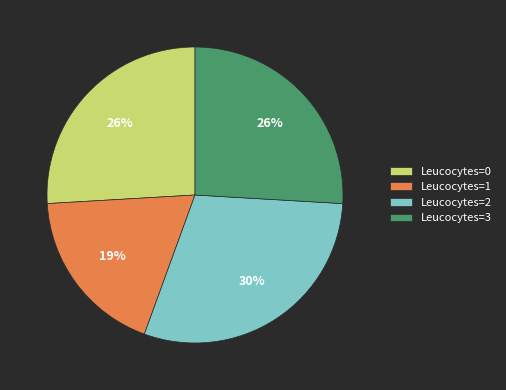

To the nearest percent, what is the difference between the Leucocytes=2 and Leucocytes=1 slice percentages?

11%